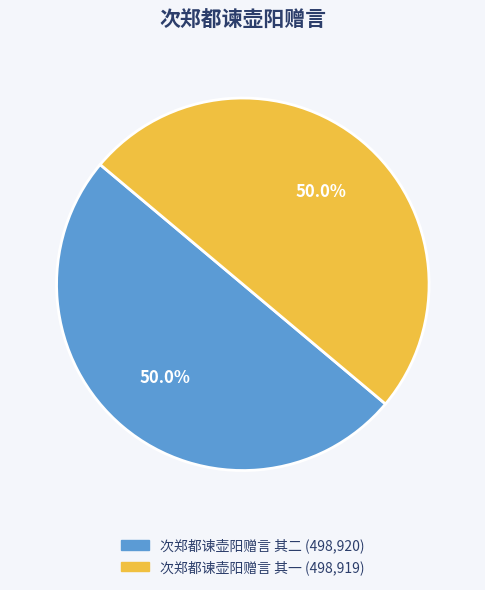

The 次郑都谏壶阳赠言 其二 slice represents 44% of the pie. True or false?

False